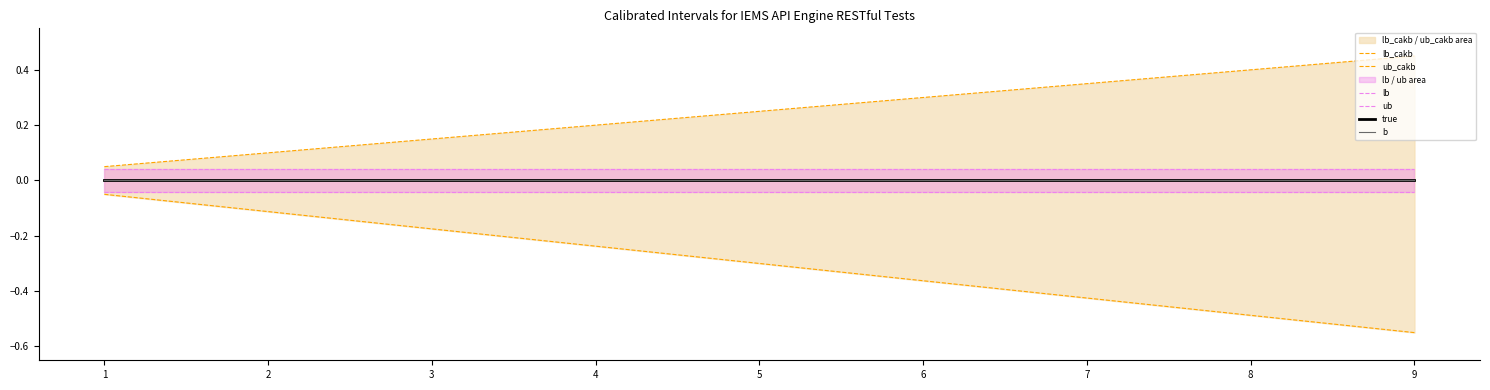

Reading left to right, extract all data points from this chart.

lb_cakb: 1=-0.1	2=-0.1	3=-0.2	4=-0.2	5=-0.3	6=-0.4	7=-0.4	8=-0.5	9=-0.6
ub_cakb: 1=0.1	2=0.1	3=0.2	4=0.2	5=0.2	6=0.3	7=0.4	8=0.4	9=0.5
lb: 1=-0.0	2=-0.0	3=-0.0	4=-0.0	5=-0.0	6=-0.0	7=-0.0	8=-0.0	9=-0.0
ub: 1=0.0	2=0.0	3=0.0	4=0.0	5=0.0	6=0.0	7=0.0	8=0.0	9=0.0
true: 1=0.0	2=0.0	3=0.0	4=0.0	5=0.0	6=0.0	7=0.0	8=0.0	9=0.0
b: 1=0.0	2=0.0	3=0.0	4=0.0	5=0.0	6=0.0	7=0.0	8=0.0	9=0.0